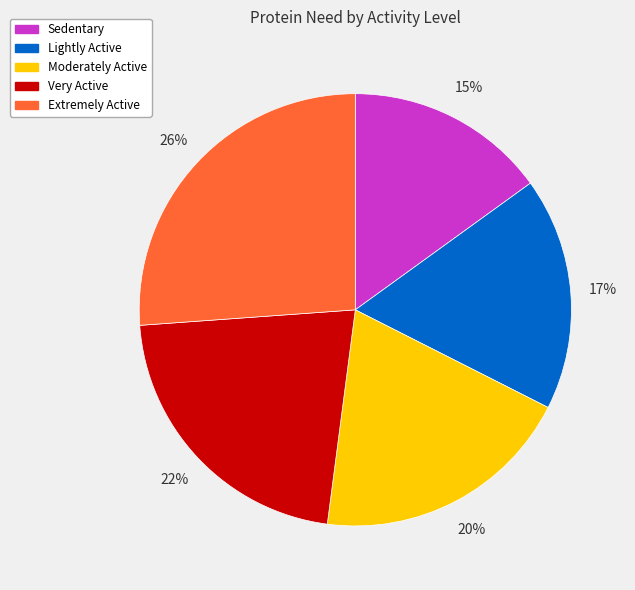

Approximately how many times larger is the value at Moderately Active compared to Very Active?

0.9